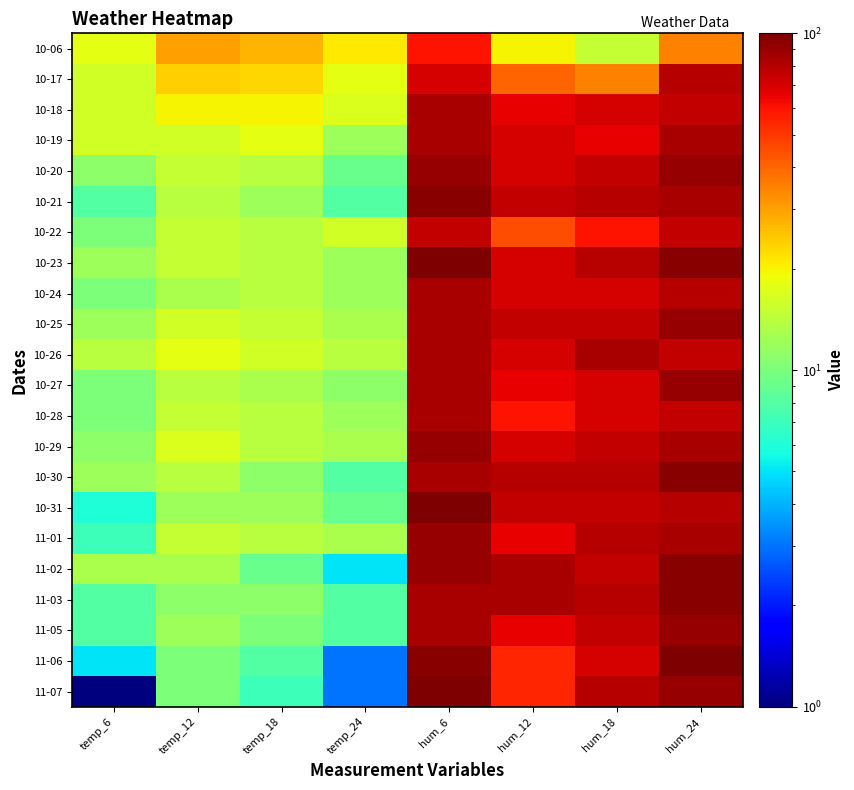

Which label corresponds to the largest value in the chart?

hum_6